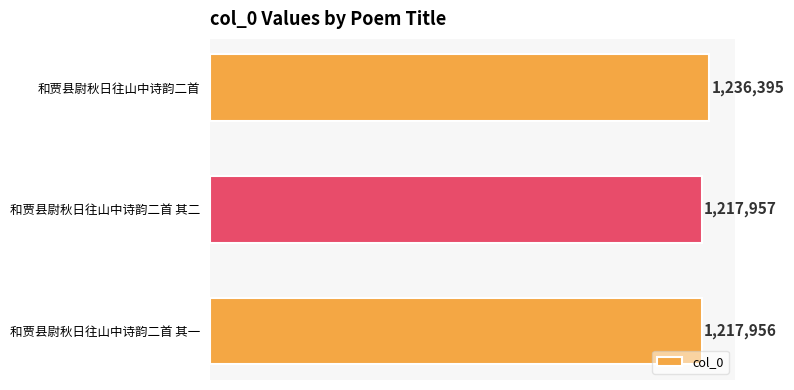

What is the change in value from 和贾县尉秋日往山中诗韵二首 其一 to 和贾县尉秋日往山中诗韵二首 其二?

+1